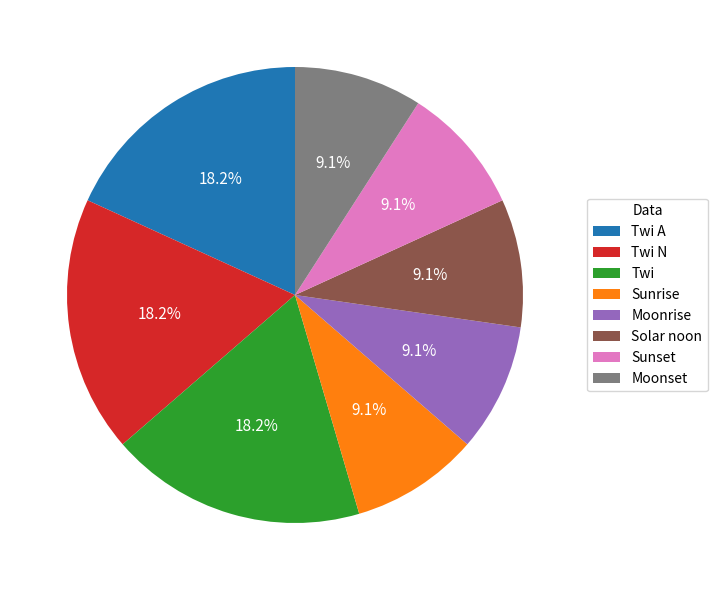

How many slices are in this pie chart?

8